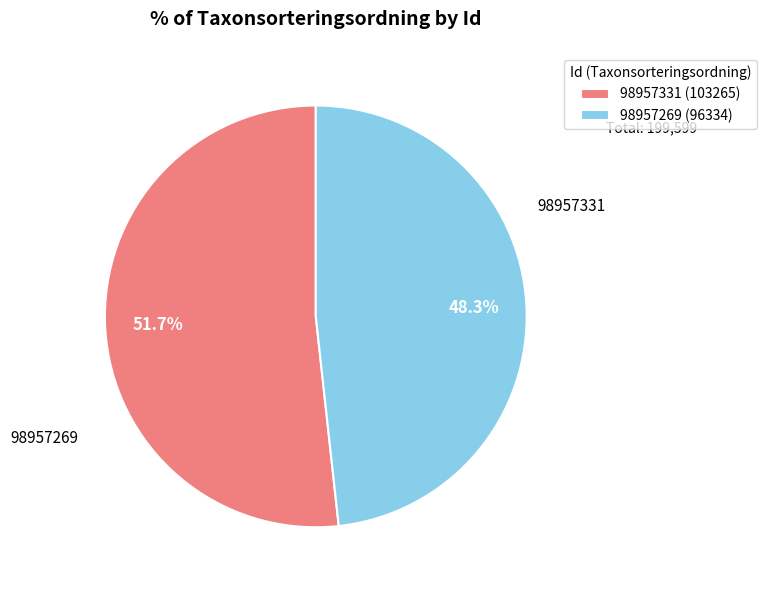

Which slice is the largest?

98957331